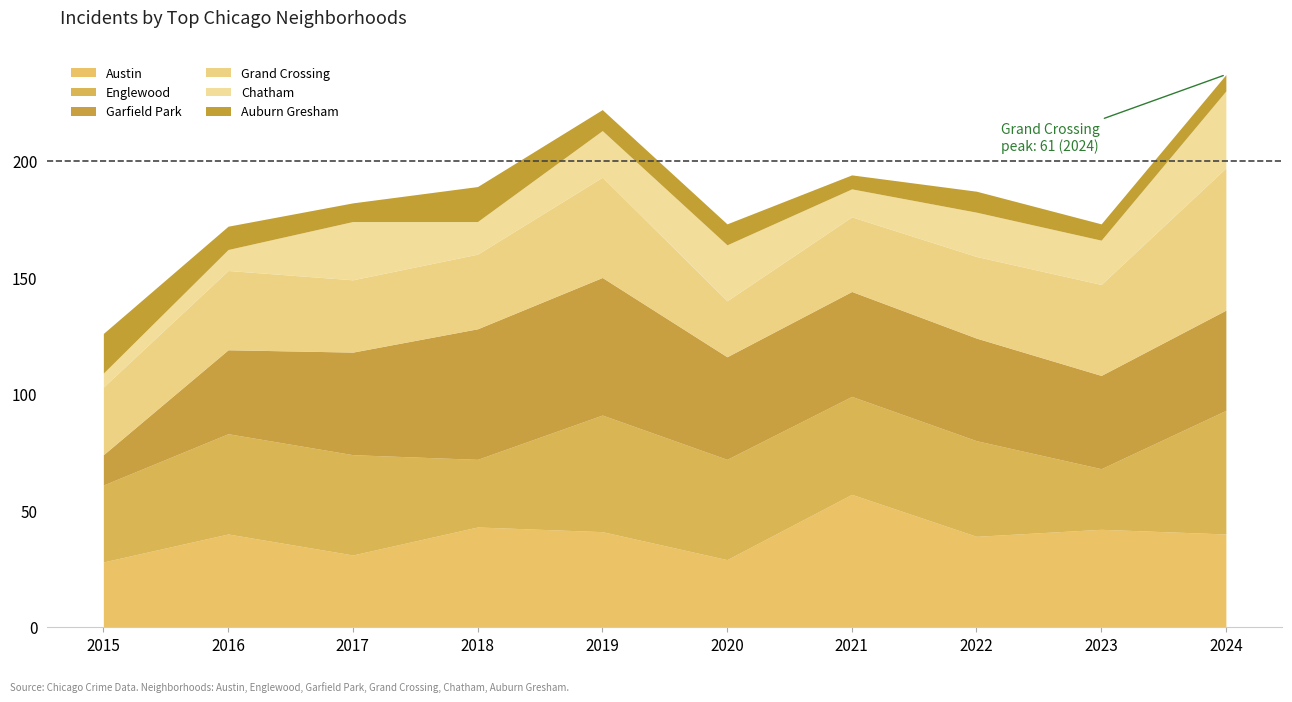

After their last crossing, which series has the higher values: Austin or Englewood?

Englewood